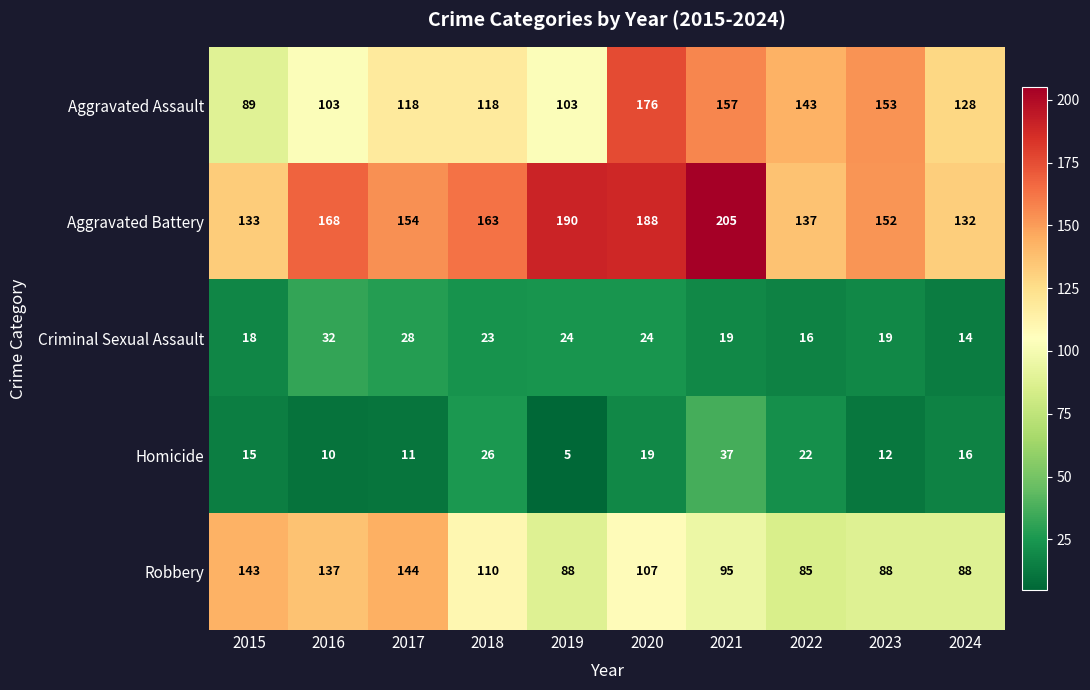

The value of Robbery at 2022 is 37. True or false?

False